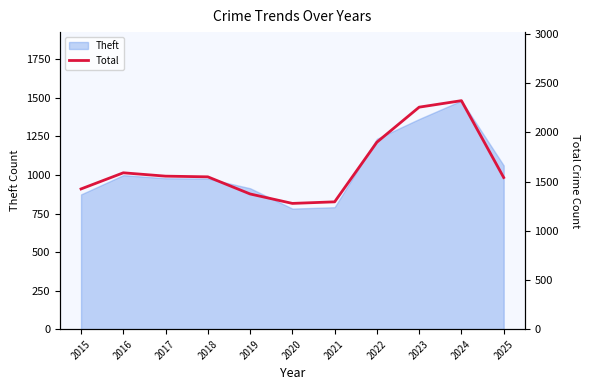

How many interior local valleys (lower than both neighbors) does the data have?

1